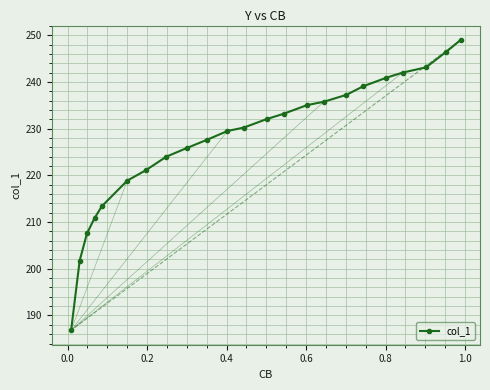

What is the average value?

227.5